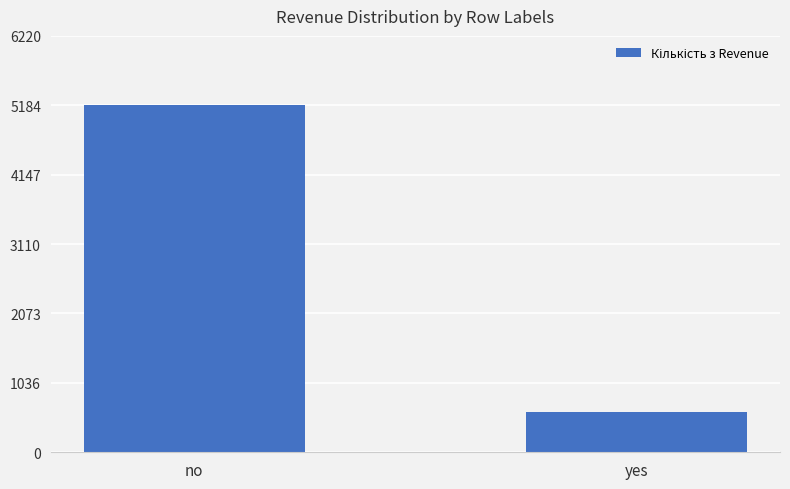

Reading left to right, extract all data points from this chart.

no=5184	yes=596